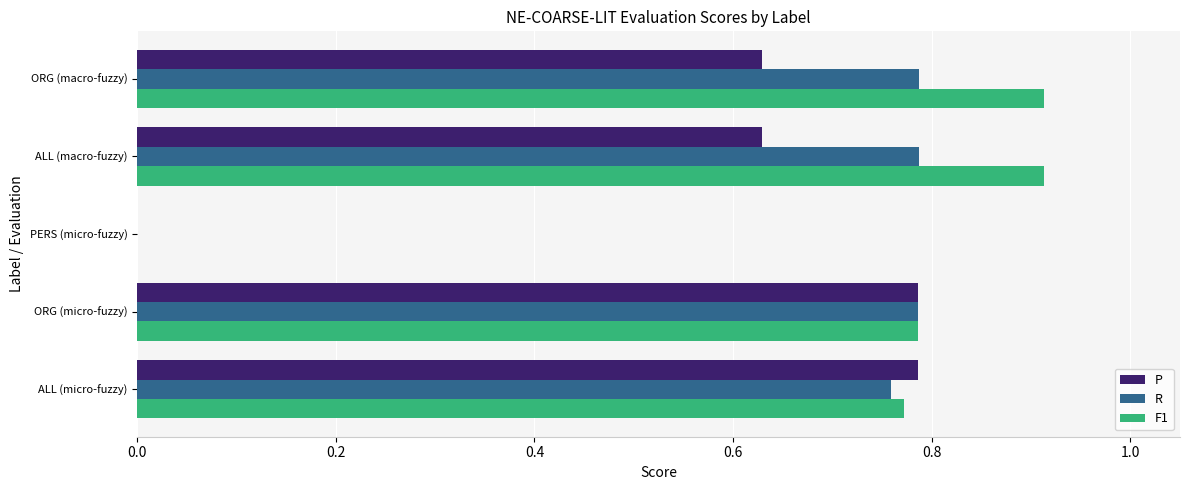

The value of P at ALL (micro-fuzzy) is 0.3. True or false?

False